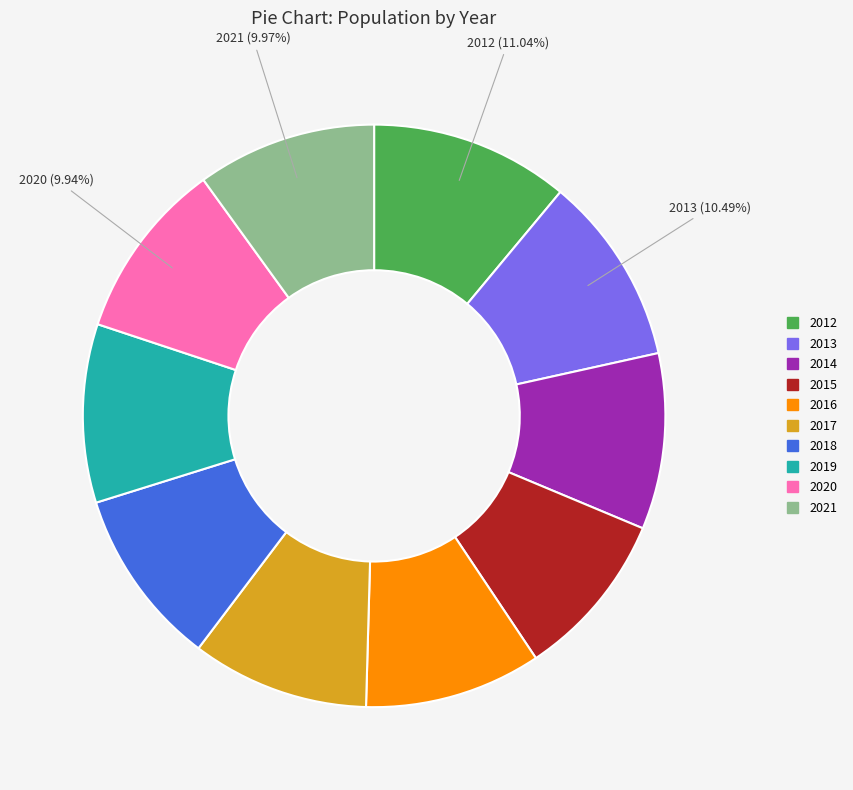

What is the largest slice in the pie chart?

2012